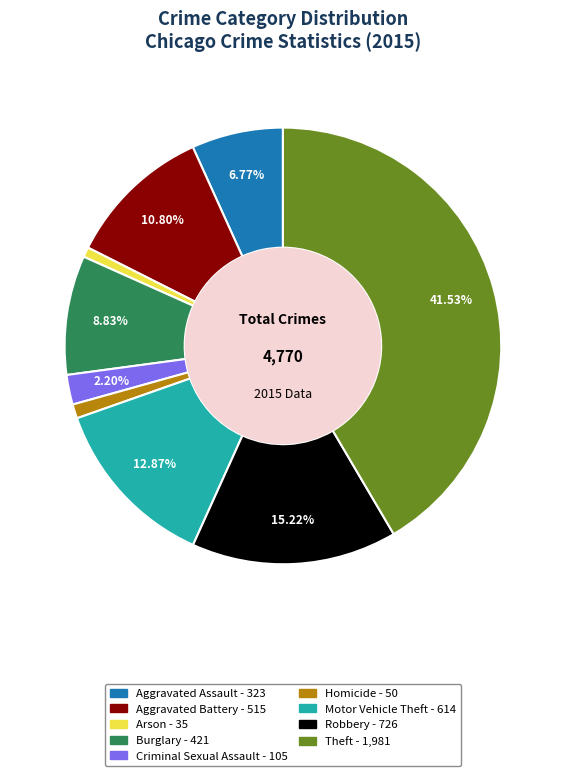

What portion of the pie excludes Robbery?

84.8%